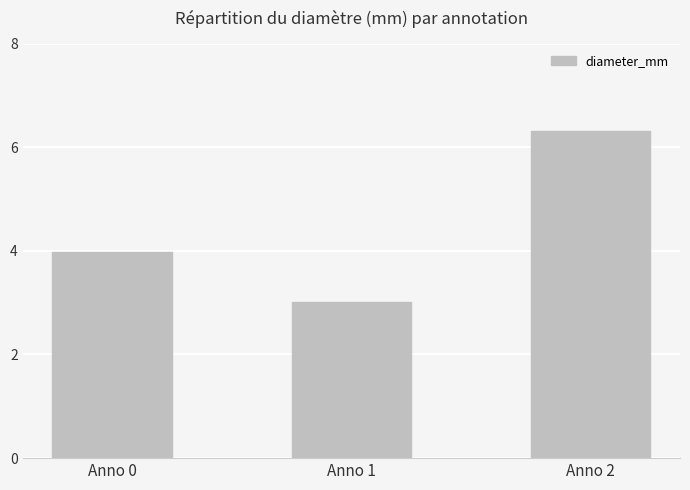

What is the value of the 2nd bar from the left?

3.0